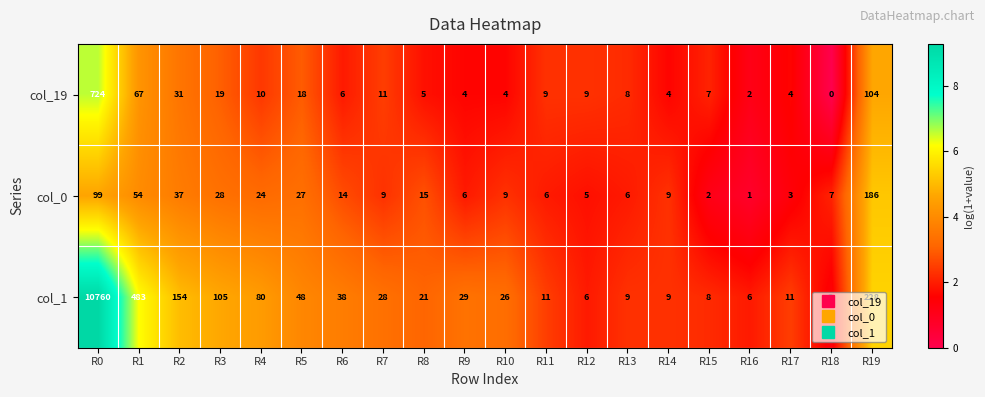

How many values in the col_0 series are below 9?

8